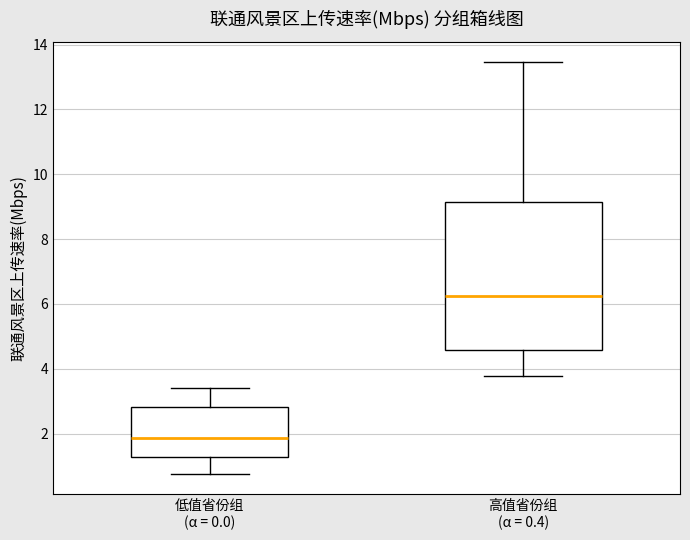

Which box is the tallest, from its lower edge to its upper edge?

高值省份组 (α = 0.4)